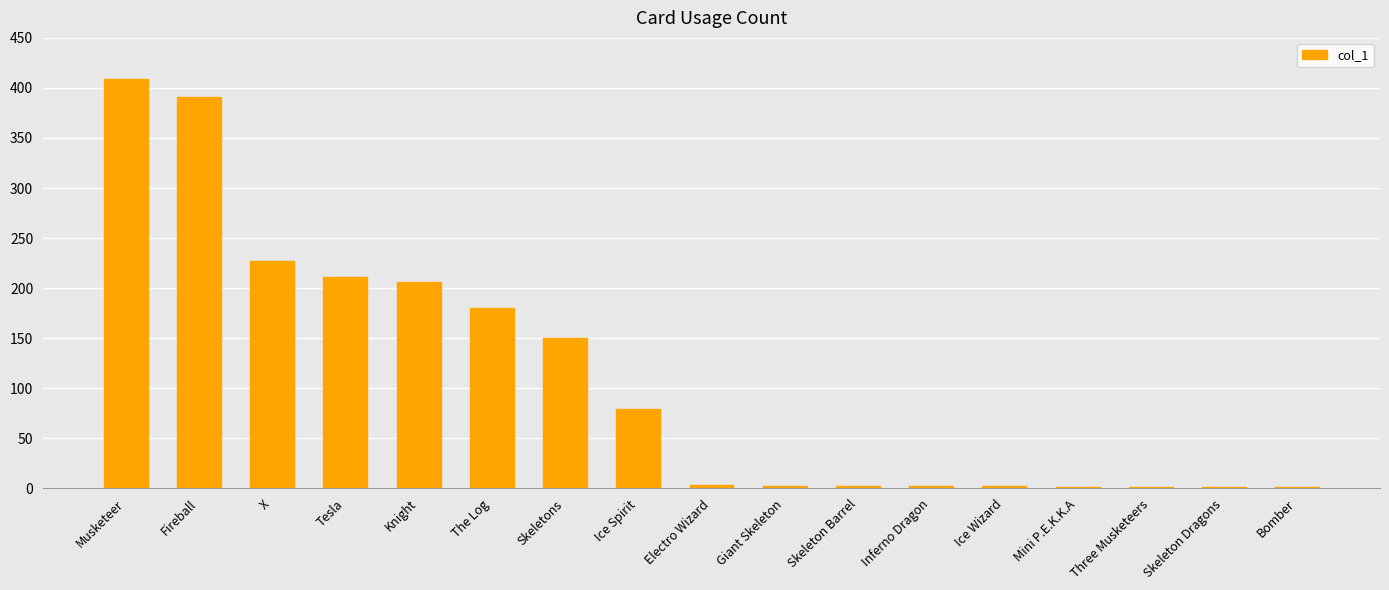

Between Inferno Dragon and X, which is larger?

X